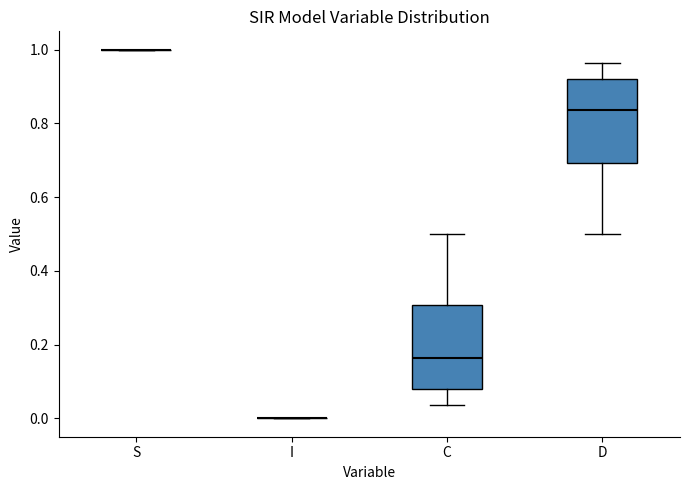

Reading left to right, transcribe this box plot: for each box, give where its median line is, the range the box spans, and where its two whiskers end, as read against the y-axis. The values are not printed on the chart, so give them approximately, as read against the axis.

S: box collapsed to a line at 1.00, whiskers 1.00 to 1.00
I: box collapsed to a line at 0.00, whiskers 0.00 to 0.00
C: median 0.16, box 0.08 to 0.30, whiskers 0.04 to 0.50
D: median 0.84, box 0.70 to 0.92, whiskers 0.50 to 0.96